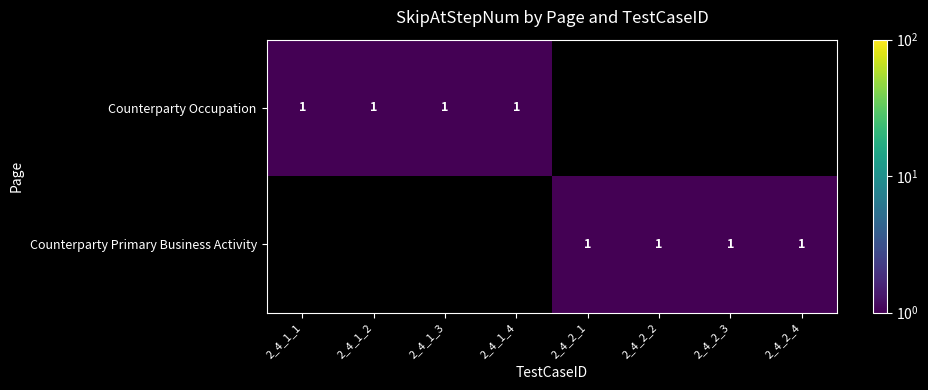

How many series are shown in this chart?

2